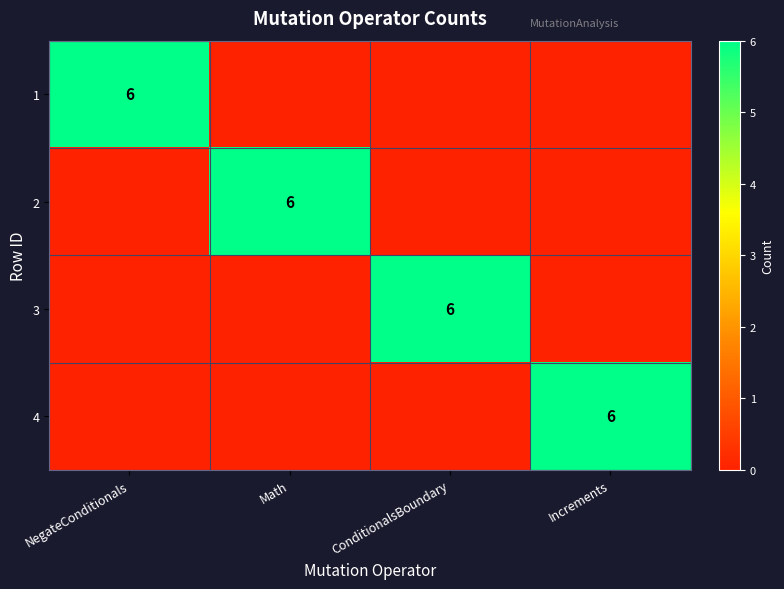

The value of 4 at Increments is 2. True or false?

False